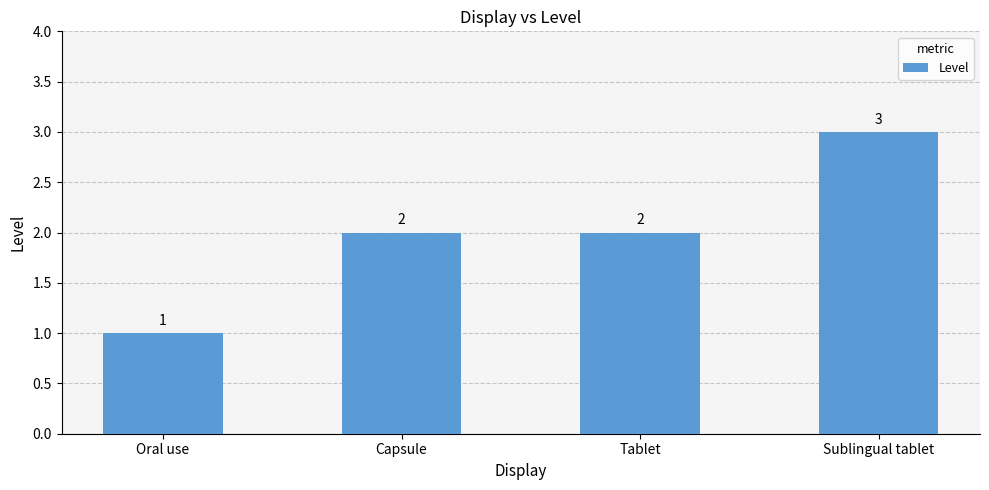

How many values are below 2?

1